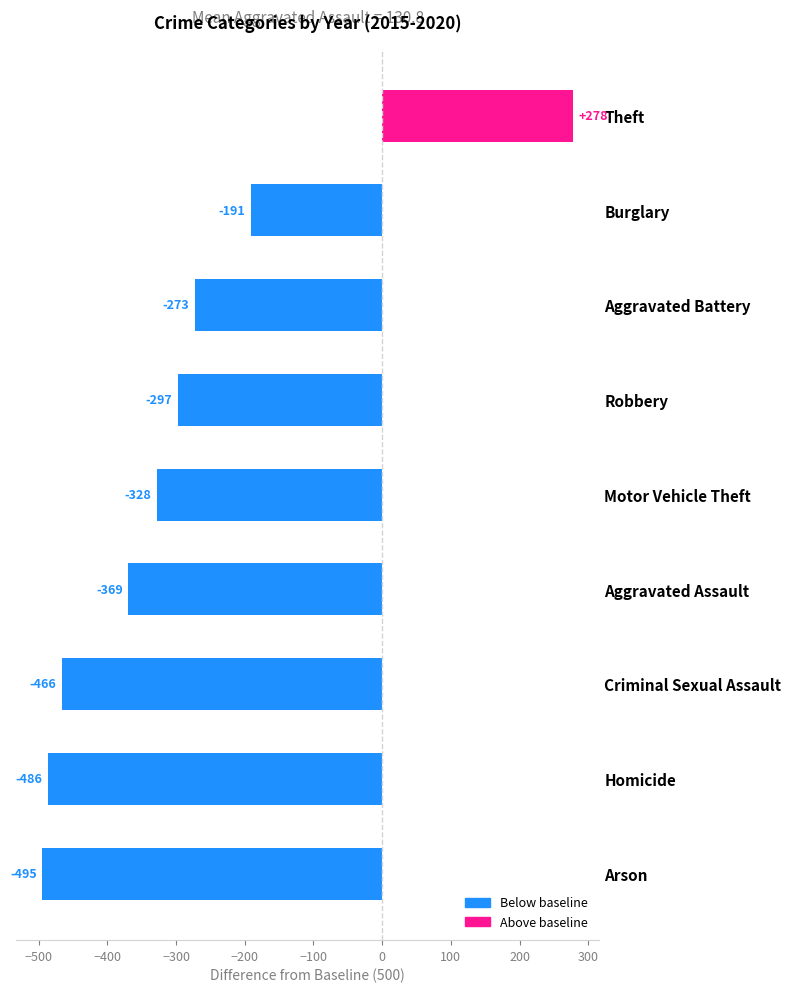

What position from the bottom is Arson?

1